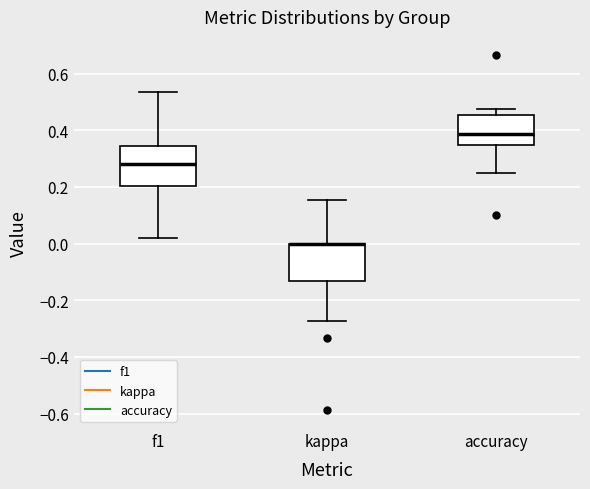

Reading left to right, transcribe this box plot: for each box, give where its median line is, the range the box spans, and where its two whiskers end, as read against the y-axis. The values are not printed on the chart, so give them approximately, as read against the axis.

f1: median 0.28, box 0.20 to 0.34, whiskers 0.02 to 0.54
kappa: median 0.00 (drawn on the box's upper edge), box -0.14 to 0.00, whiskers -0.28 to 0.16
accuracy: median 0.38, box 0.34 to 0.46, whiskers 0.26 to 0.48